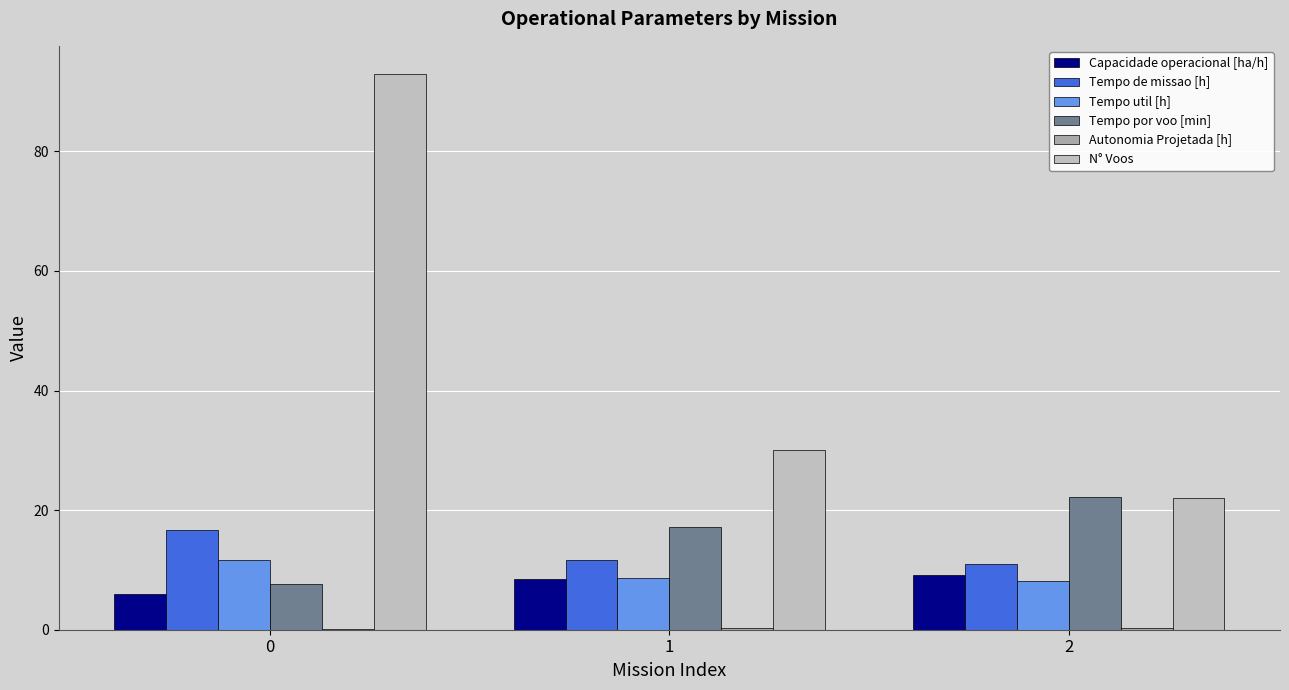

The value of Tempo por voo [min] at 0 is 7.6. True or false?

True